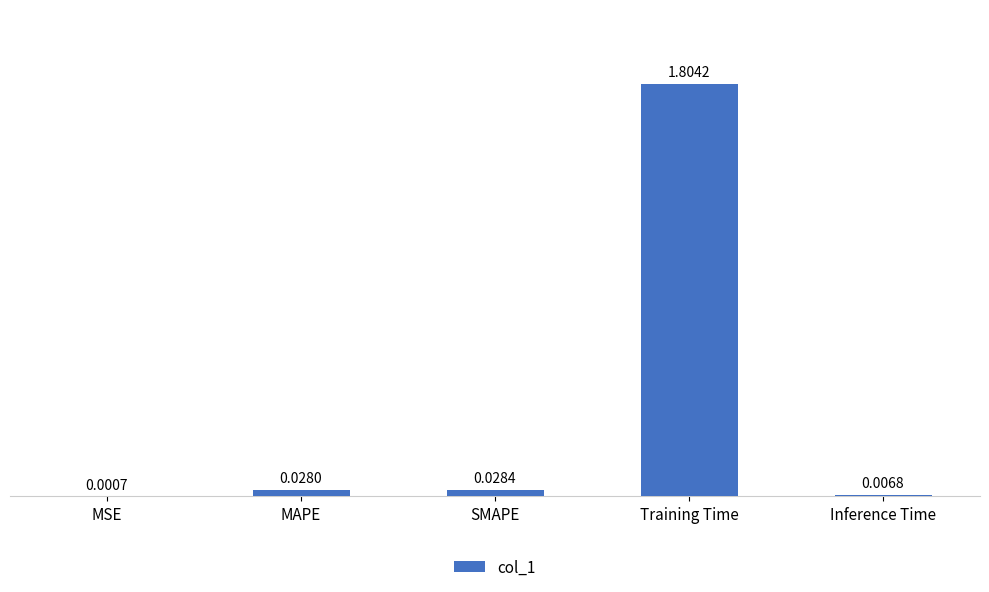

Which has a higher value, MSE or MAPE?

MAPE